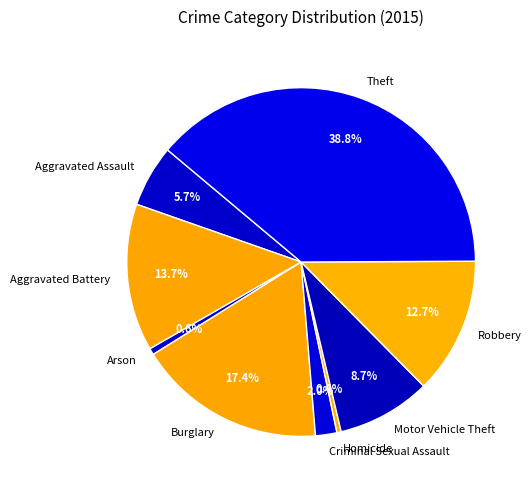

Is it true that Burglary is 26% of the pie?

False